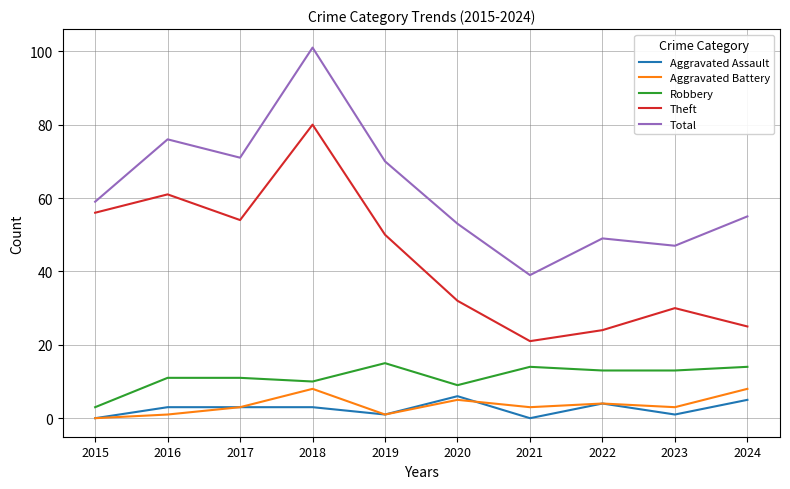

True or false: Theft has a value of 7 at 2020.

False